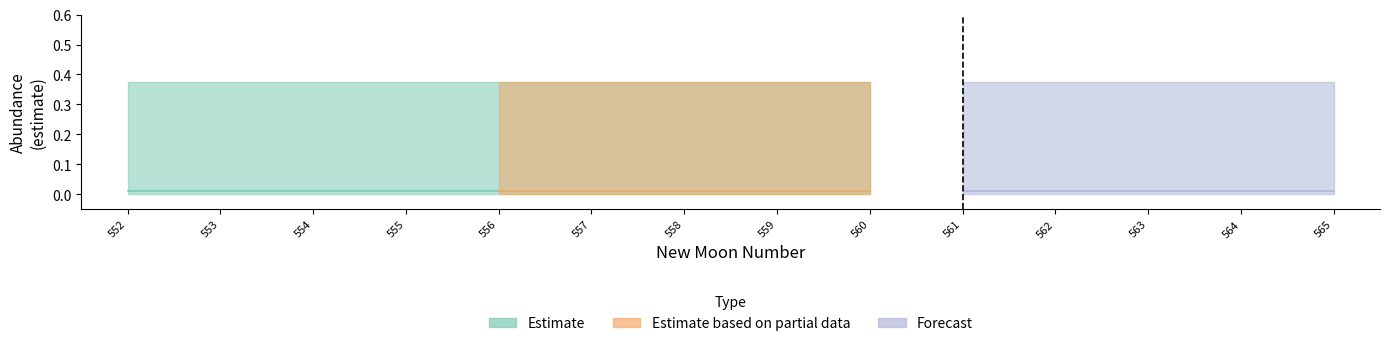

Where is lower_pi nearest to the value 0?

552